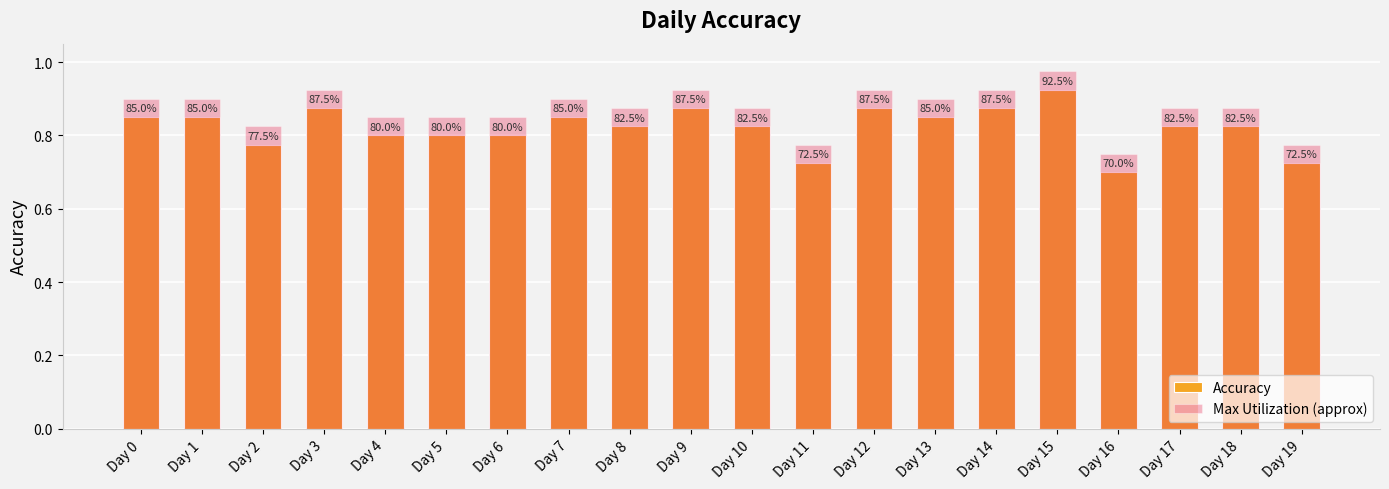

What is the spread (max minus min) of values at Day 17?

0.1